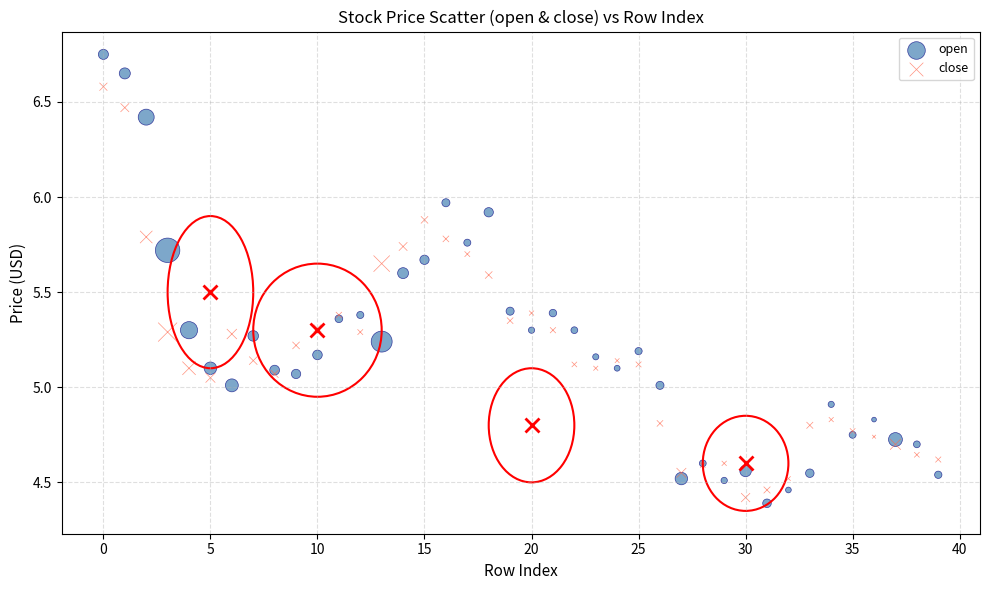

Which series contains the highest Y value?

open